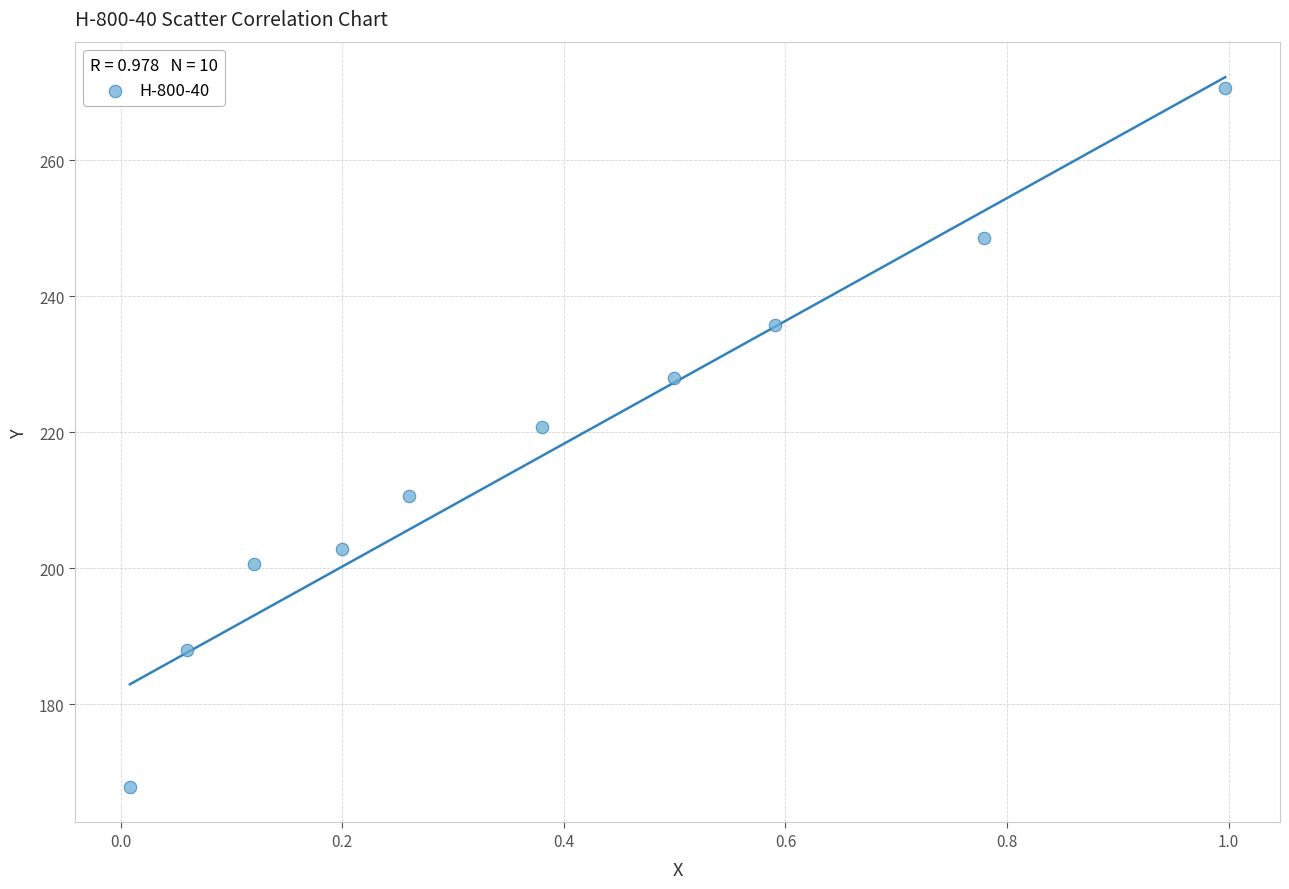

What Y value in the scatter plot is closest to 219?

220.7